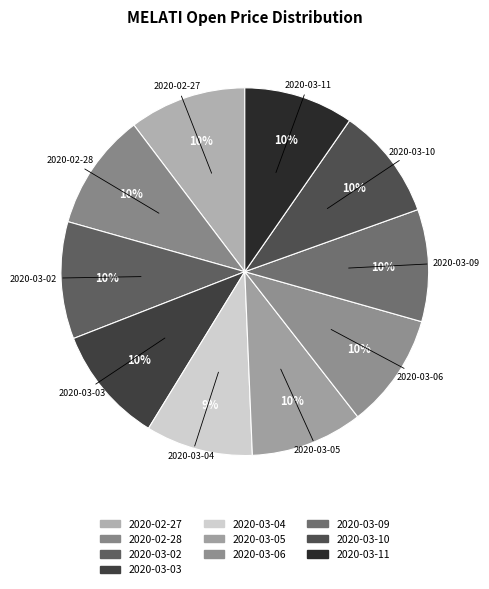

What percentage is the 2020-03-06 slice, to the nearest percent?

10%